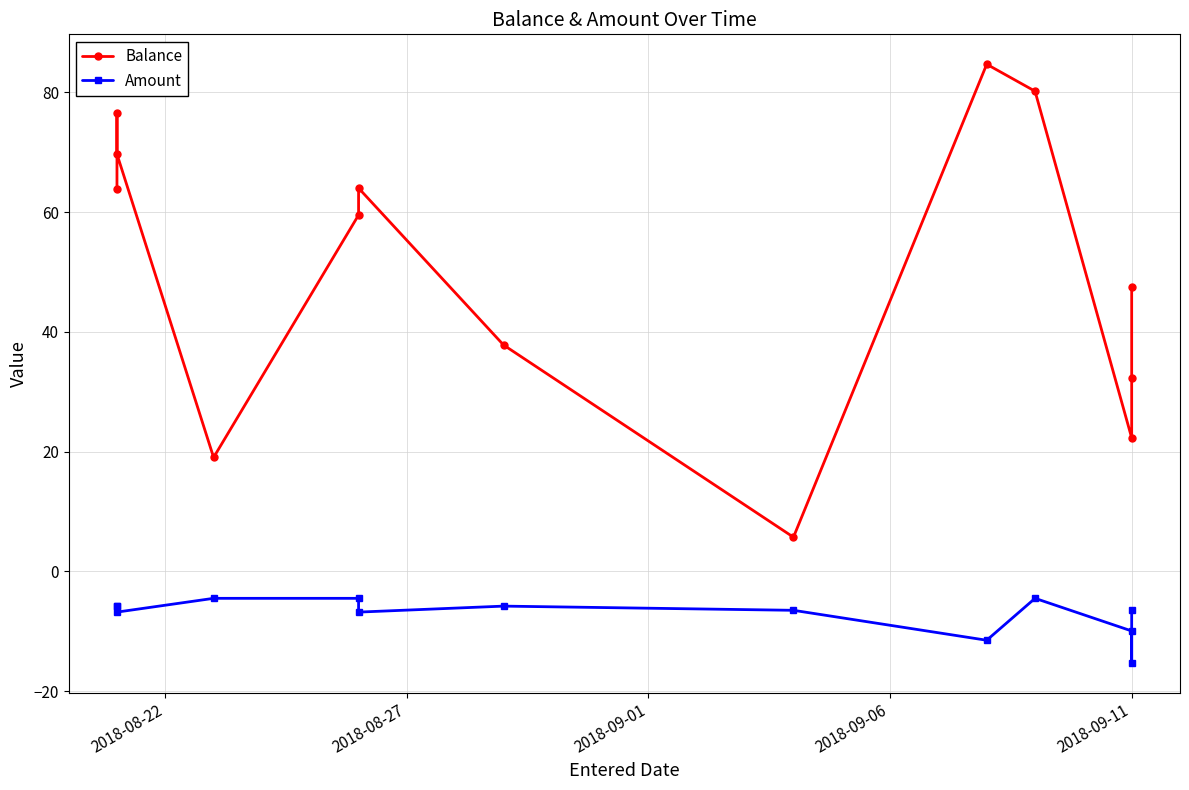

How many values in the Amount series exceed -6?

6